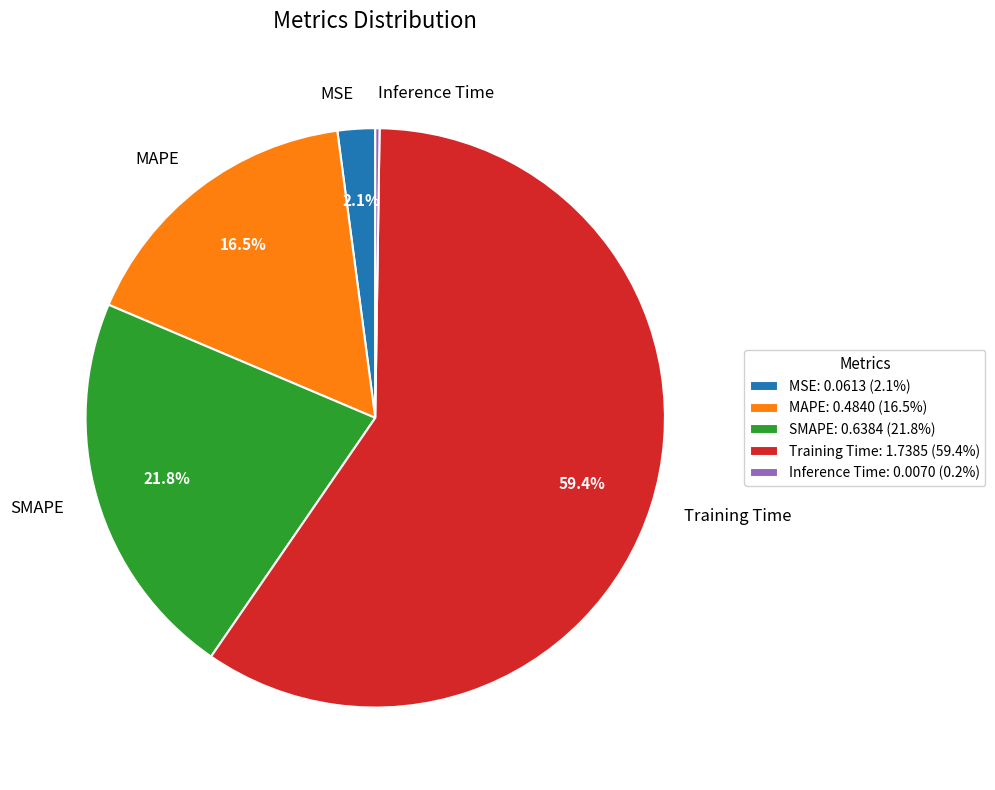

Which category accounts for the majority?

Training Time